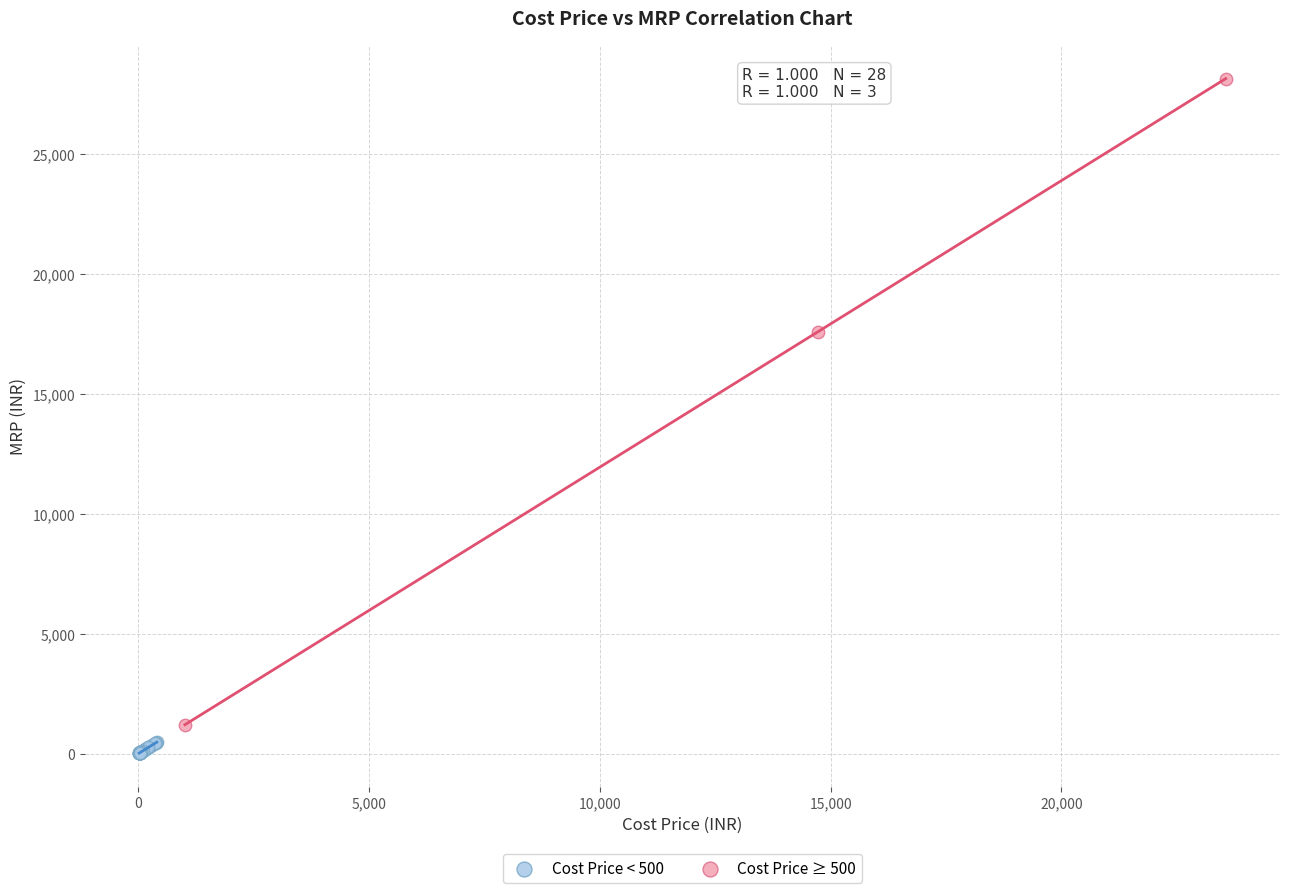

Which series has the largest Y range (max minus min)?

Cost Price ≥ 500